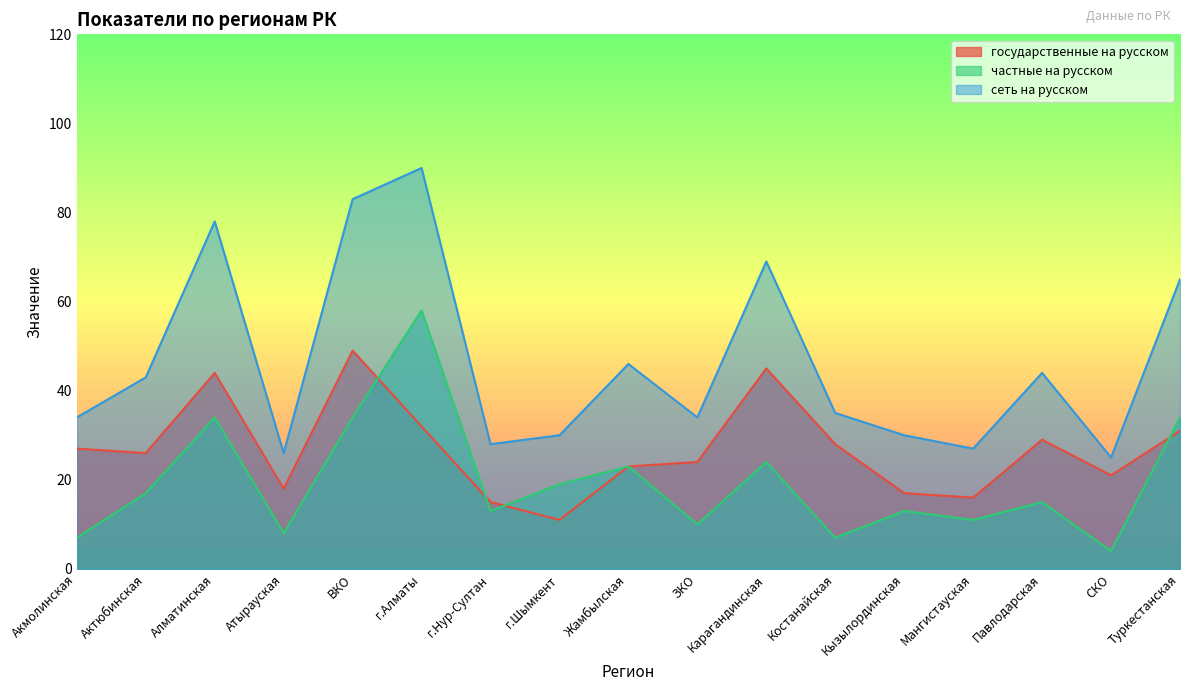

Does the chart have visible grid lines?

No